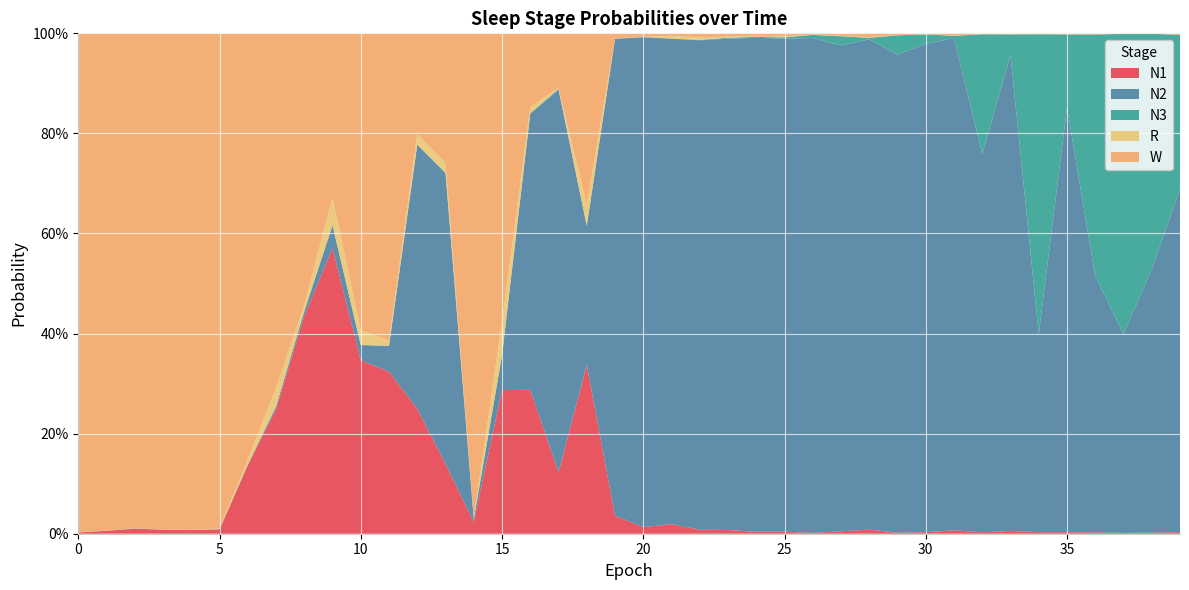

Reading right to left, what are all the values shown in this chart?

N1: 39=0.0	38=0.0	37=0.0	36=0.0	35=0.0	34=0.0	33=0.0	32=0.0	31=0.0	30=0.0	29=0.0	28=0.0	27=0.0	26=0.0	25=0.0	24=0.0	23=0.0	22=0.0	21=0.0	20=0.0	19=0.0	18=0.3	17=0.1	16=0.3	15=0.3	14=0.0	13=0.1	12=0.2	11=0.3	10=0.3	9=0.6	8=0.4	7=0.2	6=0.1	5=0.0	4=0.0	3=0.0	2=0.0	1=0.0	0=0.0
N2: 39=0.7	38=0.5	37=0.4	36=0.5	35=0.8	34=0.4	33=1.0	32=0.8	31=1.0	30=1.0	29=1.0	28=1.0	27=1.0	26=1.0	25=1.0	24=1.0	23=1.0	22=1.0	21=1.0	20=1.0	19=1.0	18=0.3	17=0.8	16=0.6	15=0.1	14=0.0	13=0.6	12=0.5	11=0.1	10=0.0	9=0.0	8=0.0	7=0.0	6=0.0	5=0.0	4=0.0	3=0.0	2=0.0	1=0.0	0=0.0
N3: 39=0.3	38=0.5	37=0.6	36=0.5	35=0.1	34=0.6	33=0.0	32=0.2	31=0.0	30=0.0	29=0.0	28=0.0	27=0.0	26=0.0	25=0.0	24=0.0	23=0.0	22=0.0	21=0.0	20=0.0	19=0.0	18=0.0	17=0.0	16=0.0	15=0.0	14=0.0	13=0.0	12=0.0	11=0.0	10=0.0	9=0.0	8=0.0	7=0.0	6=0.0	5=0.0	4=0.0	3=0.0	2=0.0	1=0.0	0=0.0
R: 39=0.0	38=0.0	37=0.0	36=0.0	35=0.0	34=0.0	33=0.0	32=0.0	31=0.0	30=0.0	29=0.0	28=0.0	27=0.0	26=0.0	25=0.0	24=0.0	23=0.0	22=0.0	21=0.0	20=0.0	19=0.0	18=0.0	17=0.0	16=0.0	15=0.1	14=0.0	13=0.0	12=0.0	11=0.0	10=0.0	9=0.1	8=0.0	7=0.0	6=0.0	5=0.0	4=0.0	3=0.0	2=0.0	1=0.0	0=0.0
W: 39=0.0	38=0.0	37=0.0	36=0.0	35=0.0	34=0.0	33=0.0	32=0.0	31=0.0	30=0.0	29=0.0	28=0.0	27=0.0	26=0.0	25=0.0	24=0.0	23=0.0	22=0.0	21=0.0	20=0.0	19=0.0	18=0.3	17=0.1	16=0.1	15=0.6	14=1.0	13=0.3	12=0.2	11=0.6	10=0.6	9=0.3	8=0.5	7=0.7	6=0.9	5=1.0	4=1.0	3=1.0	2=1.0	1=1.0	0=1.0